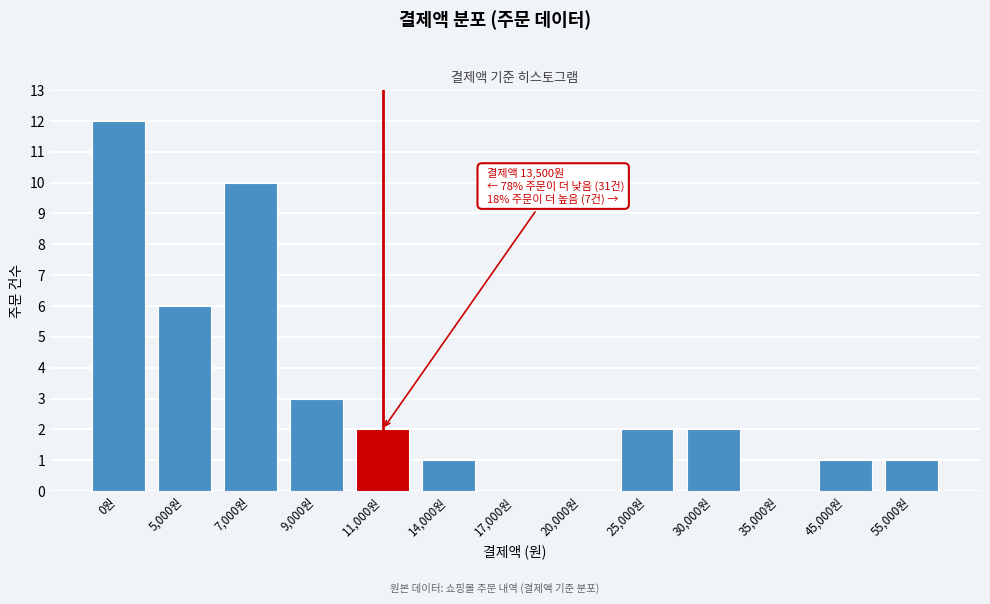

Reading right to left, list all the values displayed in this chart.

55,000원=1	45,000원=1	35,000원=0	30,000원=2	25,000원=2	20,000원=0	17,000원=0	14,000원=1	11,000원=2	9,000원=3	7,000원=10	5,000원=6	0원=12